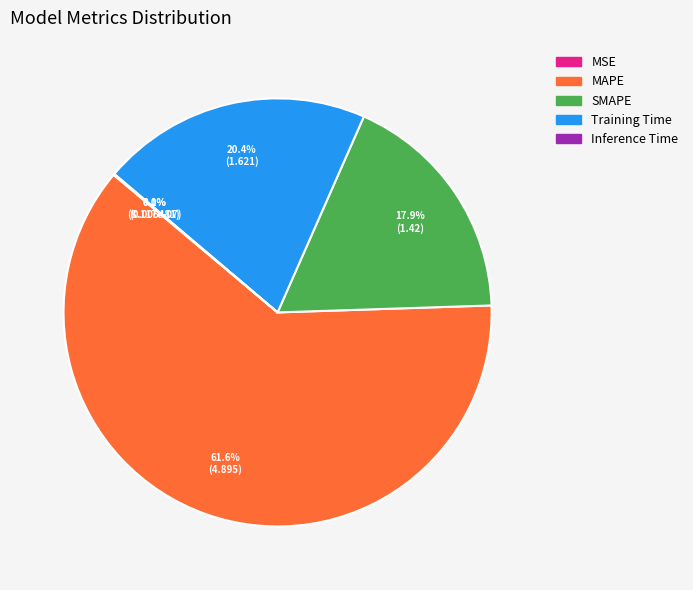

To the nearest percent, what percentage of the pie is Training Time?

20%